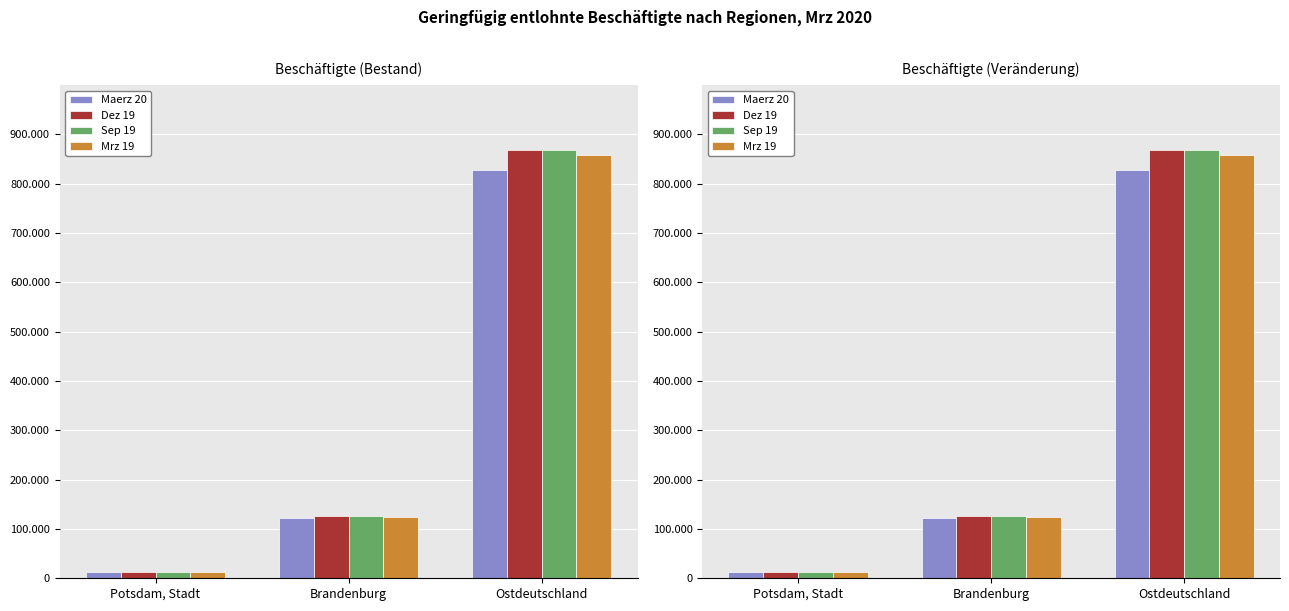

Reading left to right, transcribe all the data shown in this chart.

Maerz 20: Potsdam, Stadt=12031	Brandenburg=121792	Ostdeutschland=827771
Dez 19: Potsdam, Stadt=12754	Brandenburg=126422	Ostdeutschland=869191
Sep 19: Potsdam, Stadt=12352	Brandenburg=126864	Ostdeutschland=869265
Mrz 19: Potsdam, Stadt=11965	Brandenburg=125044	Ostdeutschland=858933